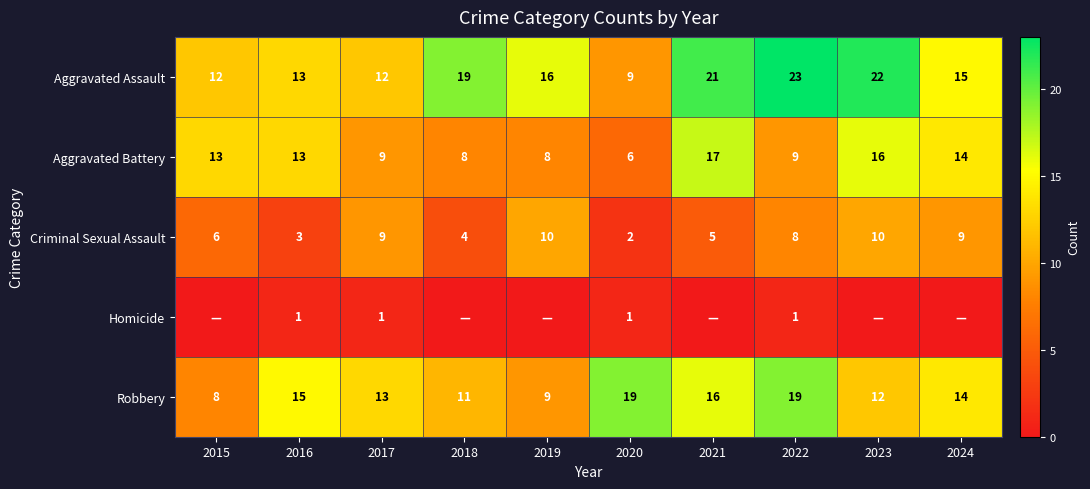

What is the average value of the Aggravated Assault series?

16